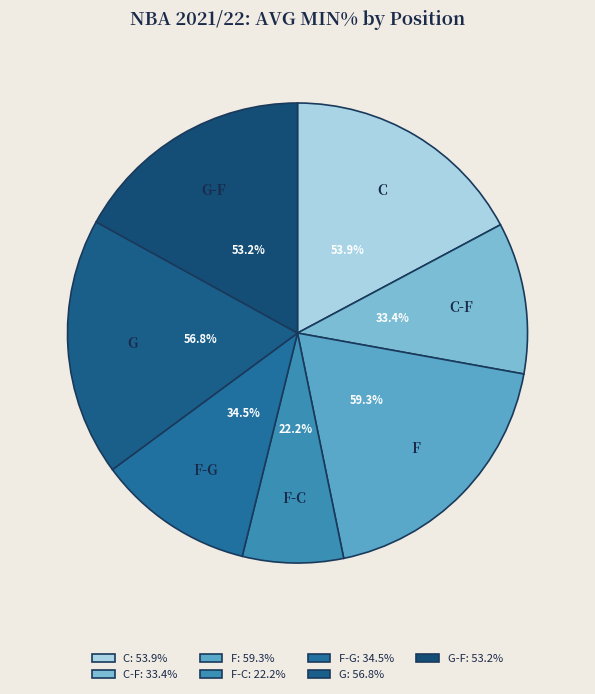

What is the ratio of the value at F-C to the value at G?

0.4